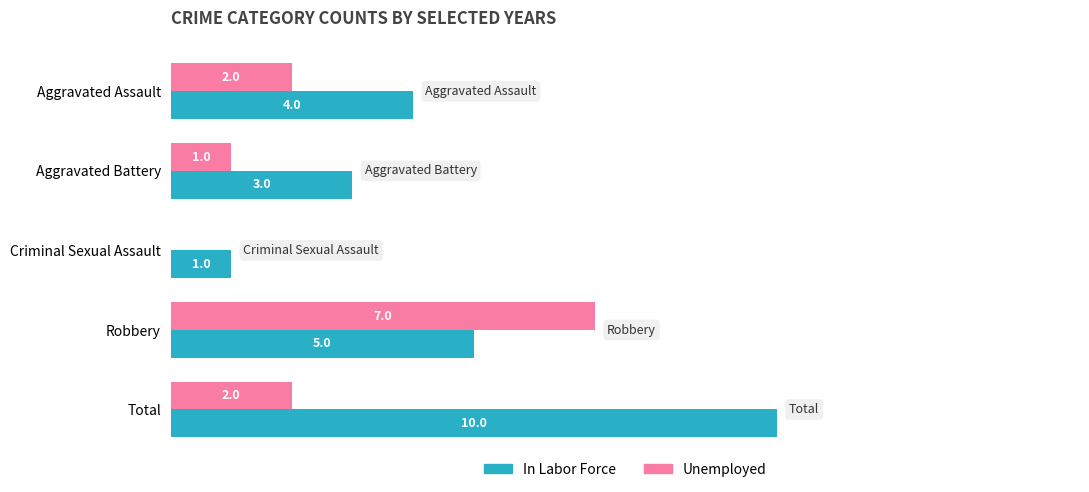

Is the value of Unemployed at Robbery greater than the value of In Labor Force at Aggravated Battery?

Yes